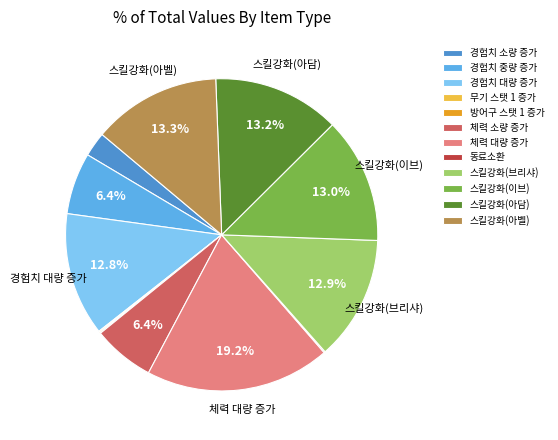

Does 스킬강화(아벨) account for over 50% of the chart?

No